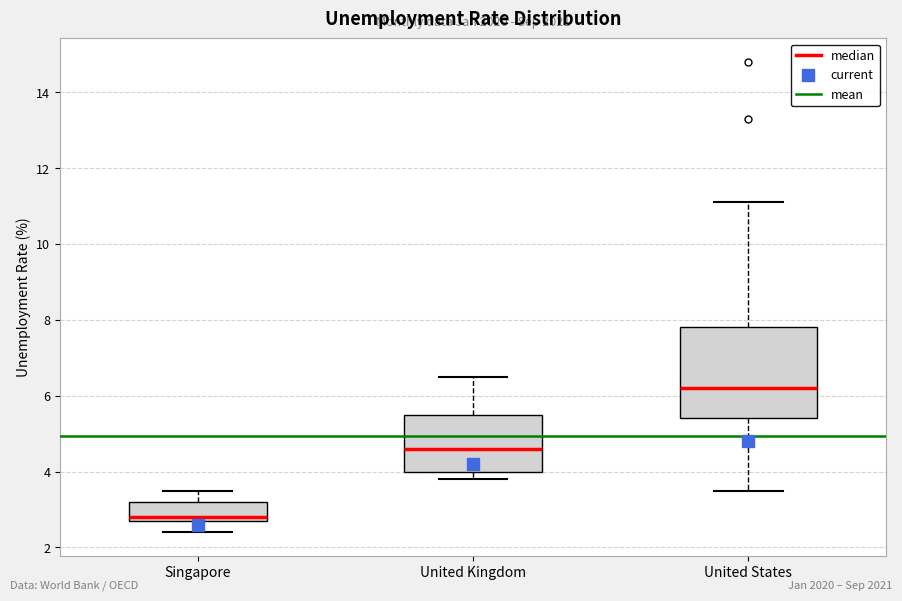

Reading left to right, transcribe this box plot: for each box, give where its median line is, the range the box spans, and where its two whiskers end, as read against the y-axis. The values are not printed on the chart, so give them approximately, as read against the axis.

Singapore: median 2.8 (just above the box's lower edge), box 2.8 to 3.2, whiskers 2.4 to 3.6
United Kingdom: median 4.6, box 4.0 to 5.6, whiskers 3.8 to 6.6
United States: median 6.2, box 5.4 to 7.8, whiskers 3.6 to 11.2